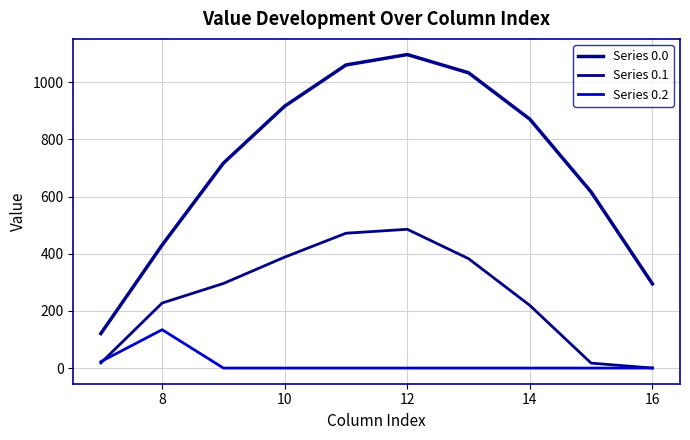

What is the difference between the second highest and second lowest values in the Series 0.1 series?

454.4